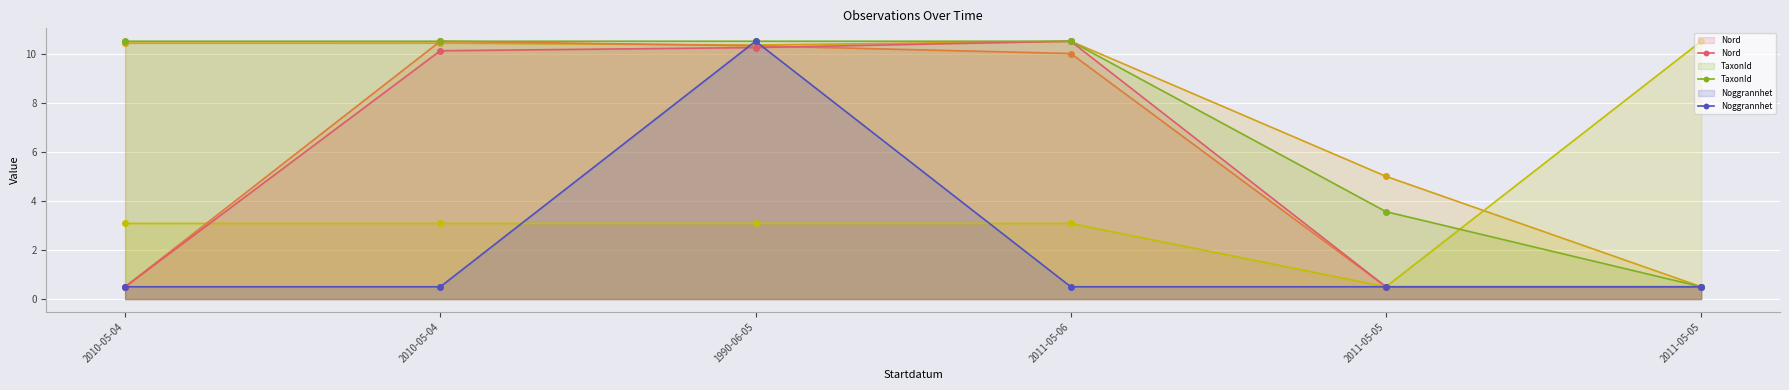

What is the sum of all TaxonId values?

46.1